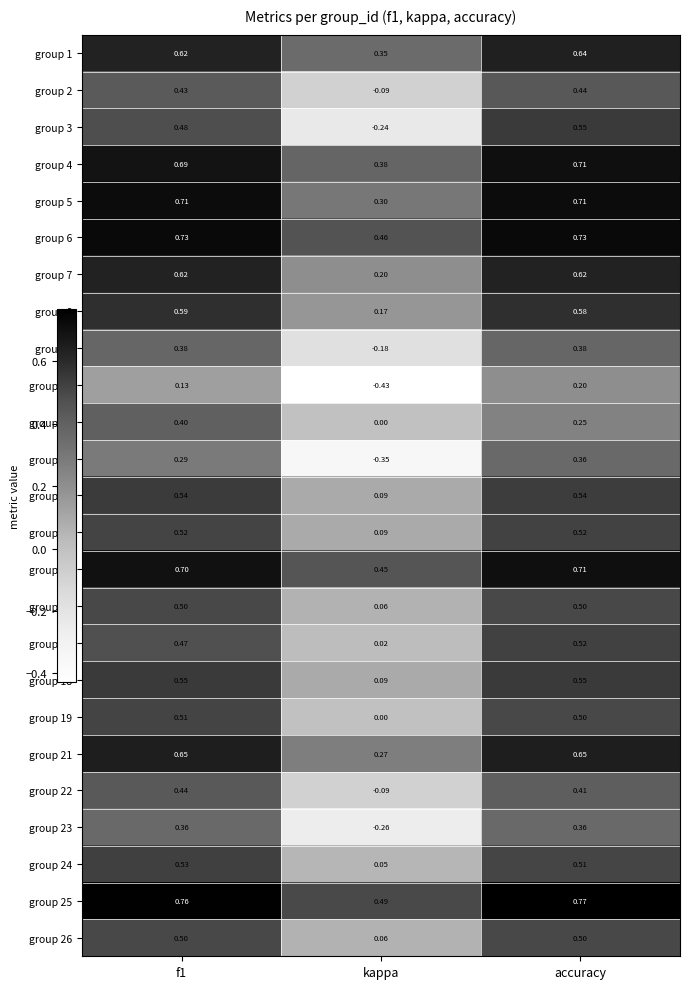

Which series has the largest total across all categories?

group 25